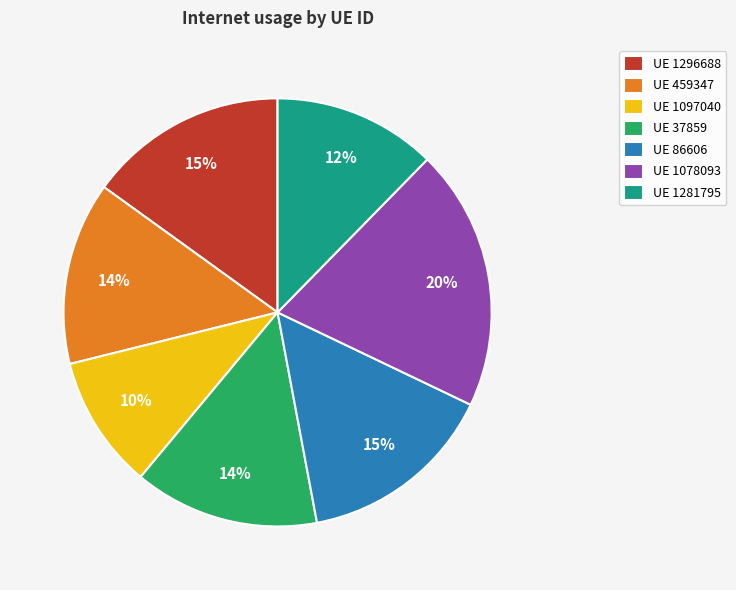

Is UE 1296688 the majority of the pie?

No